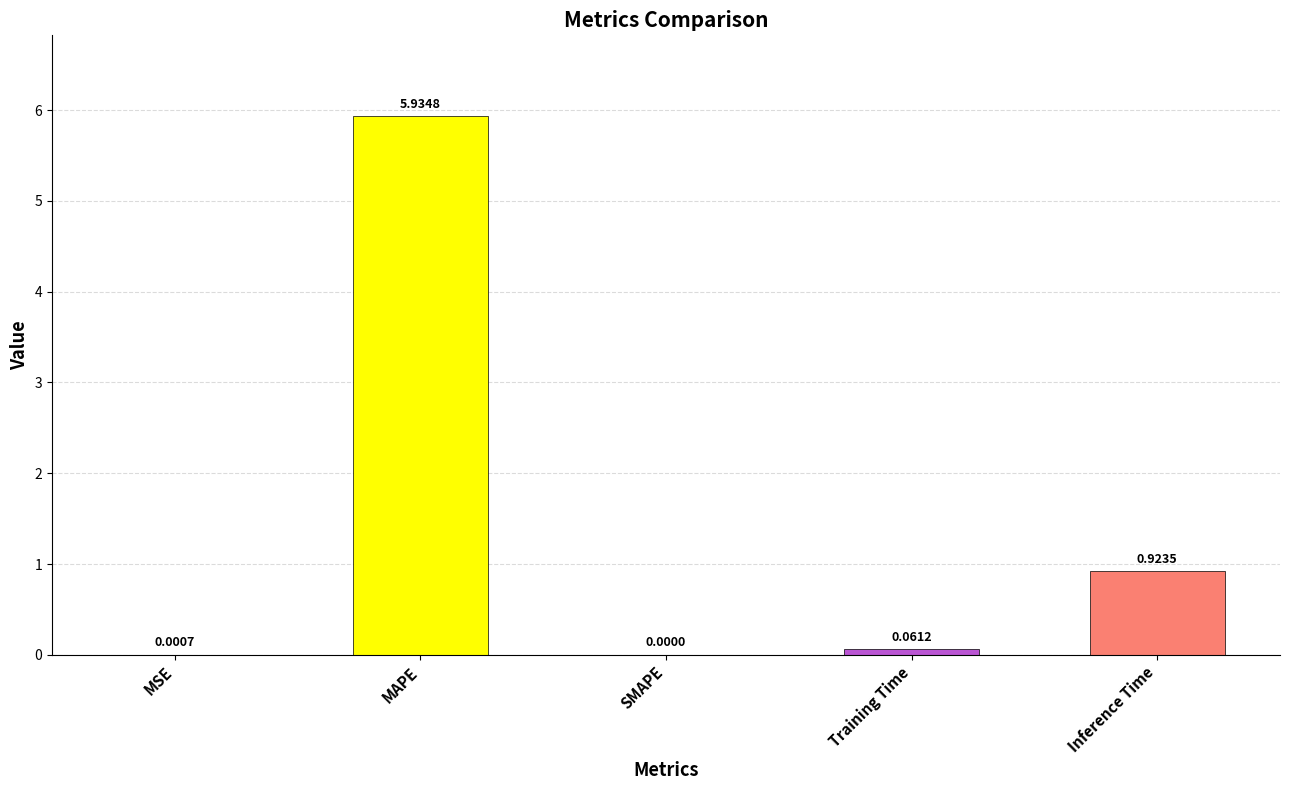

Which label corresponds to the largest value in the chart?

MAPE